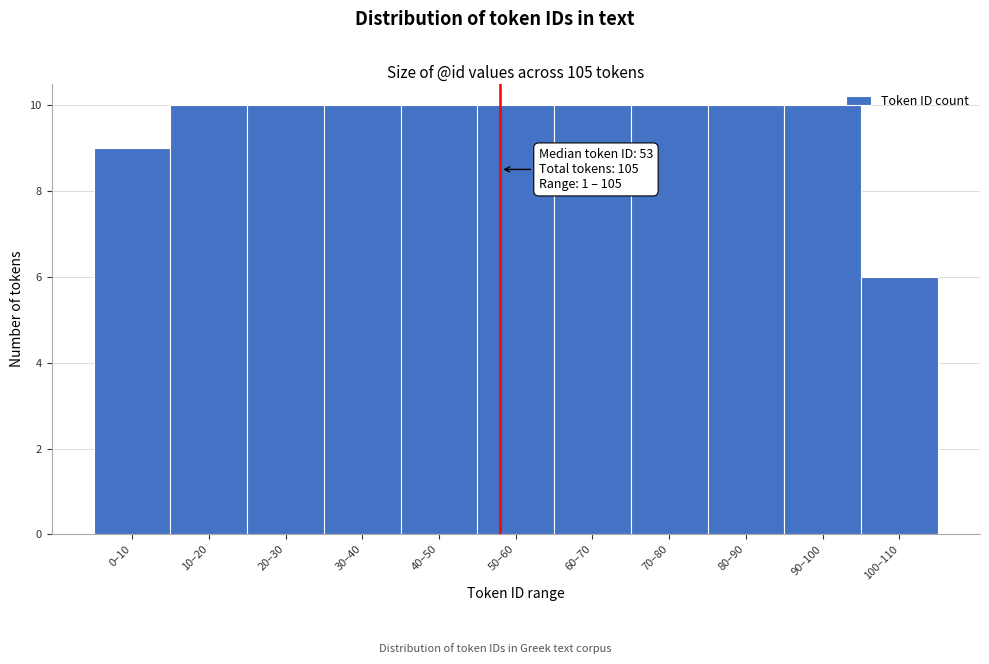

Reading right to left, list all the values displayed in this chart.

100–110=6	90–100=10	80–90=10	70–80=10	60–70=10	50–60=10	40–50=10	30–40=10	20–30=10	10–20=10	0–10=9